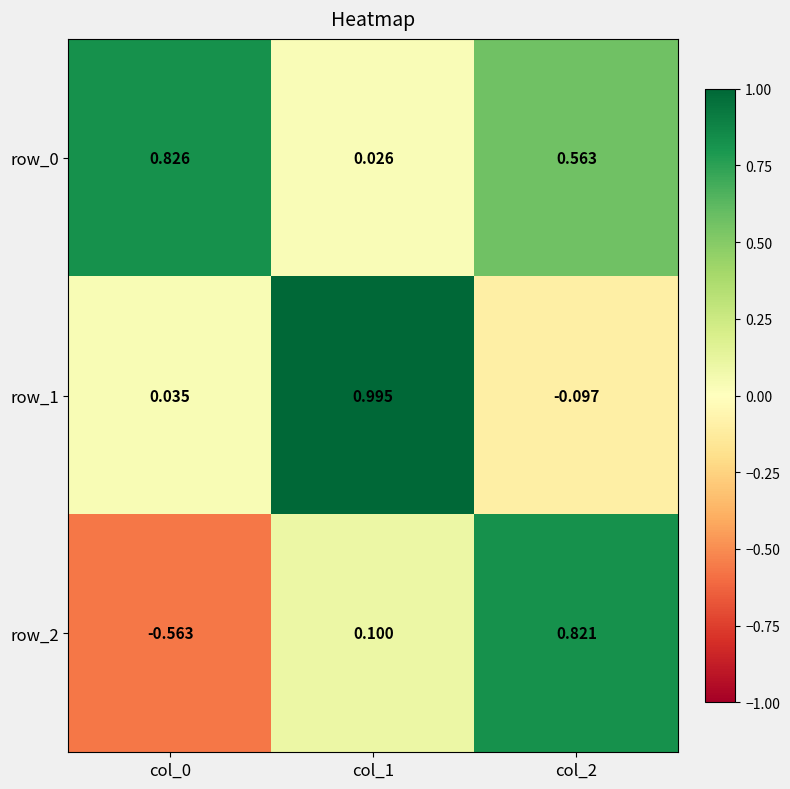

What is the difference between the row_1 values at col_0 and col_2?

0.1